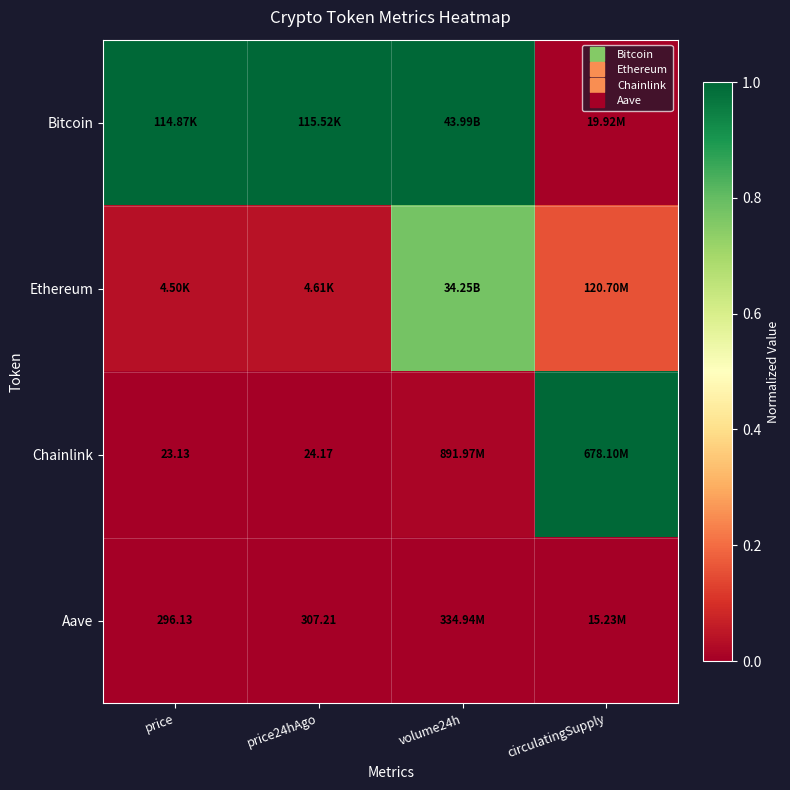

Is it true that Chainlink equals 0.7 at price?

False